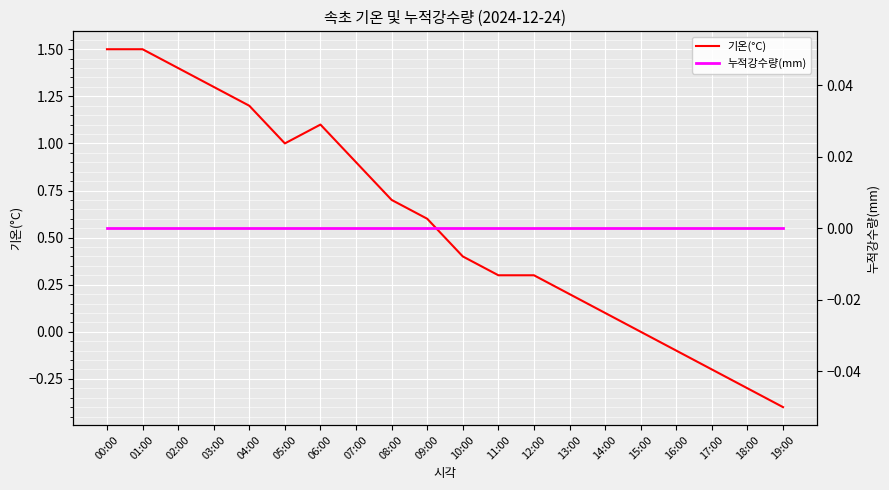

True or false: 기온(°C) and 누적강수량(mm) intersect in this chart.

False